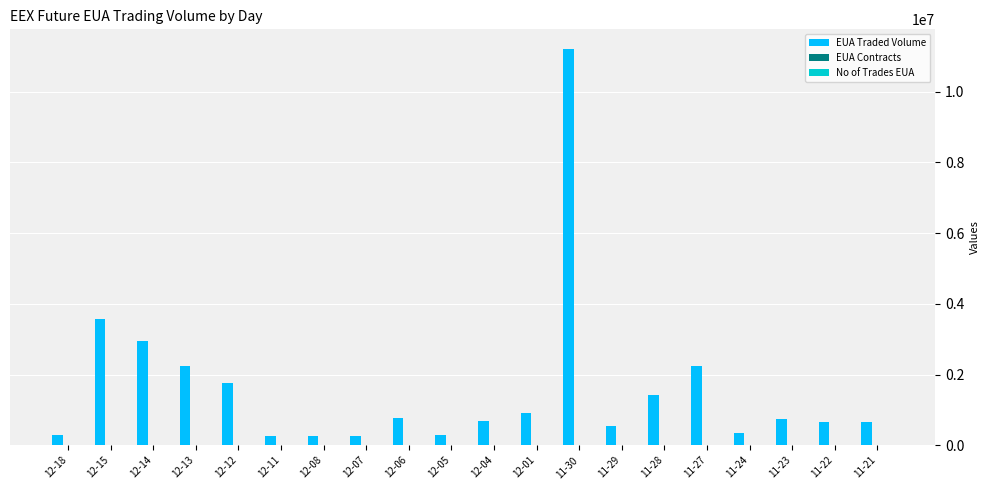

Which series has the largest total across all categories?

EUA Traded Volume